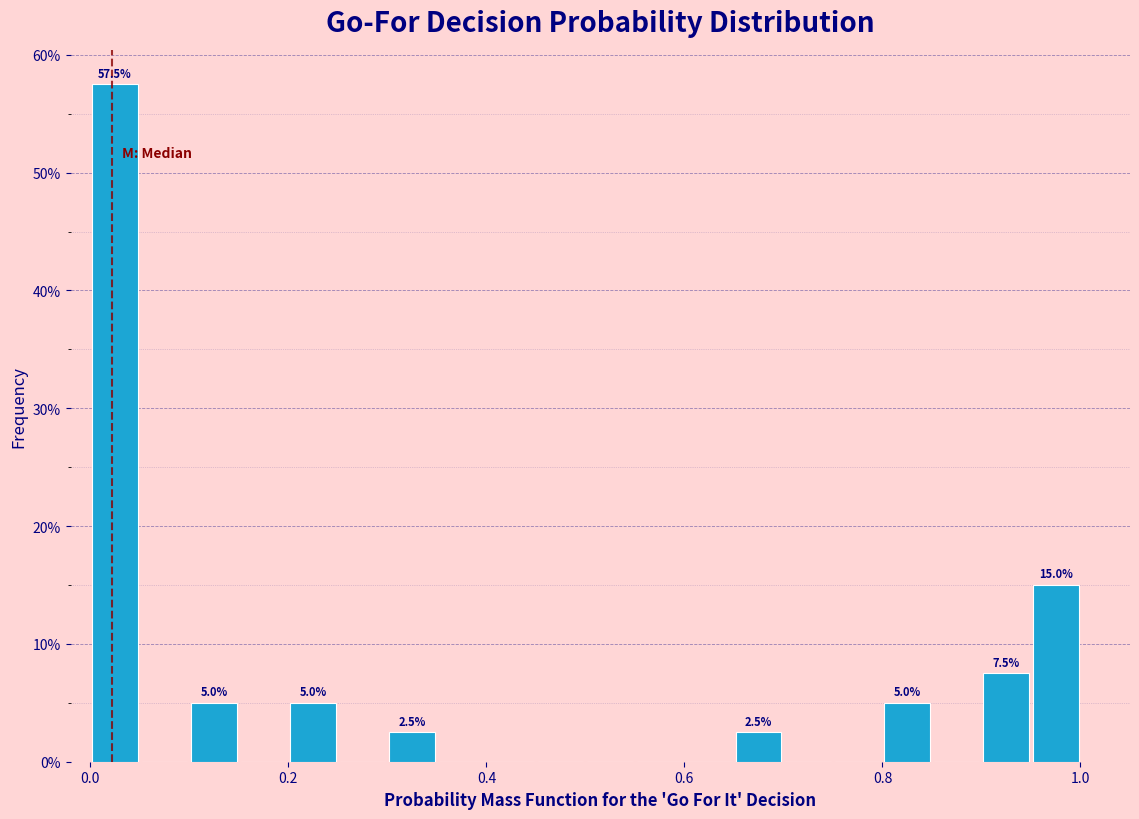

Read against the x-axis, roughly where is the centre of the tallest bar?

0.02